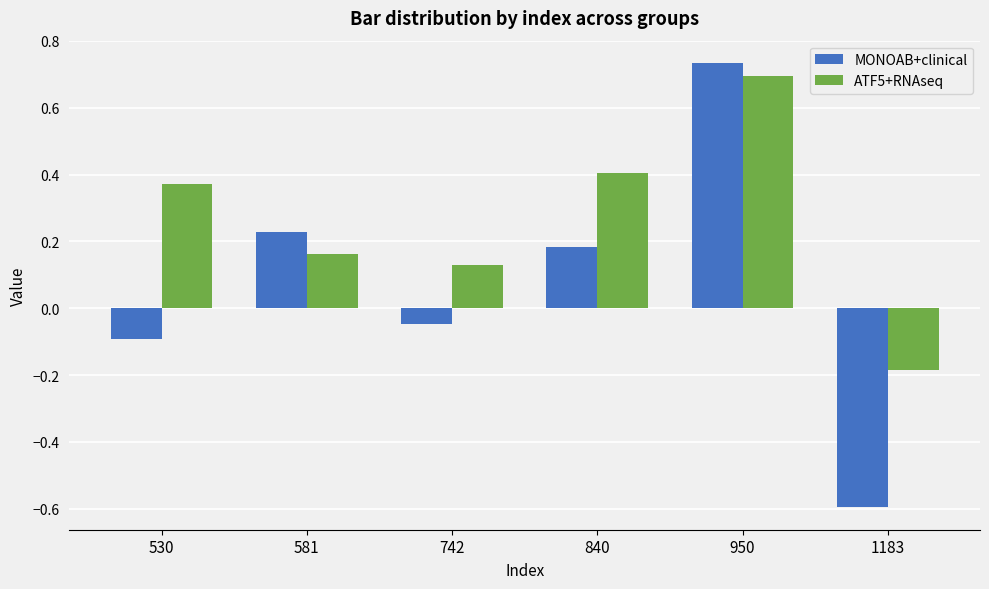

Which series has the widest spread of values?

MONOAB+clinical